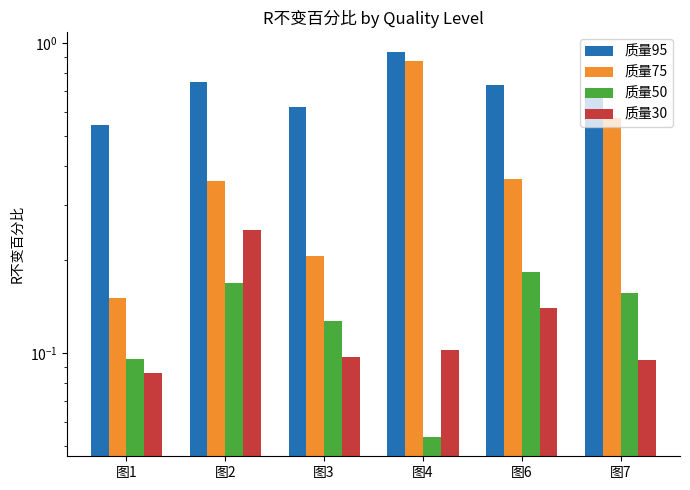

Are the bars horizontal?

No